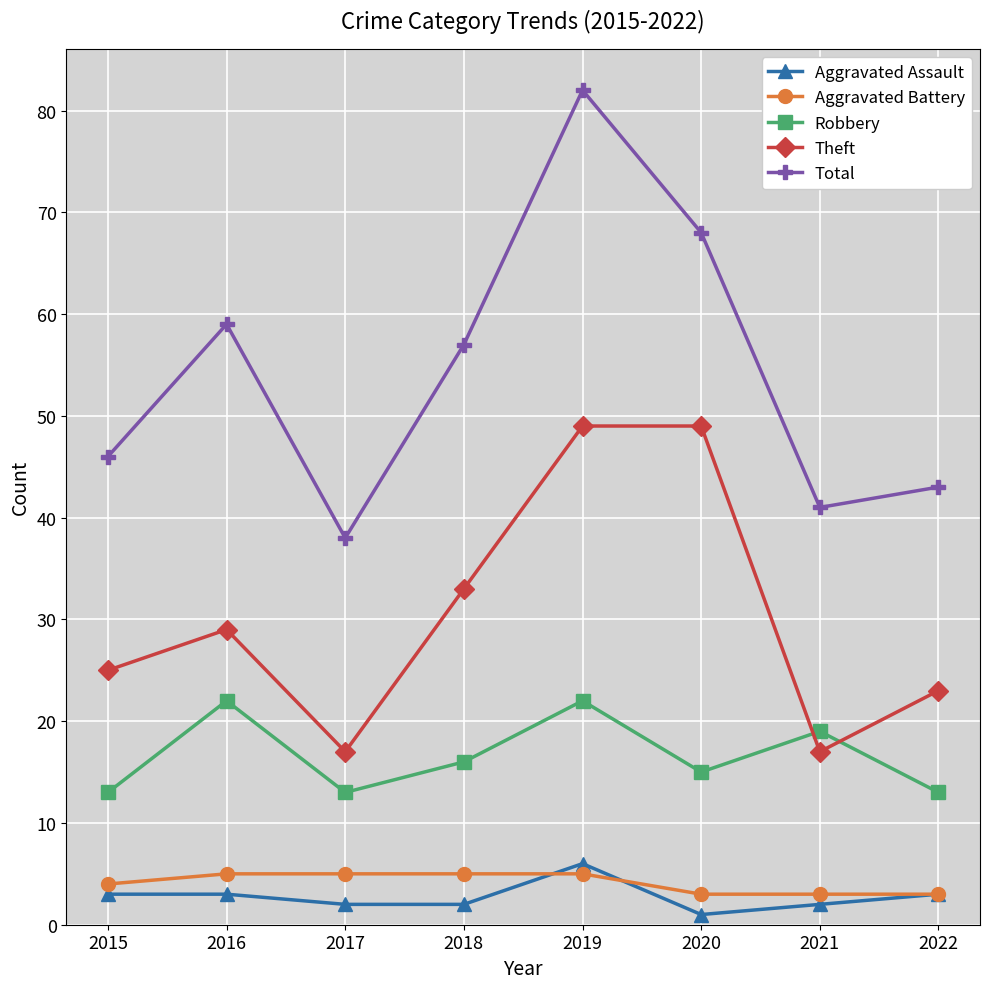

The value of Theft at 2022 is 9. True or false?

False